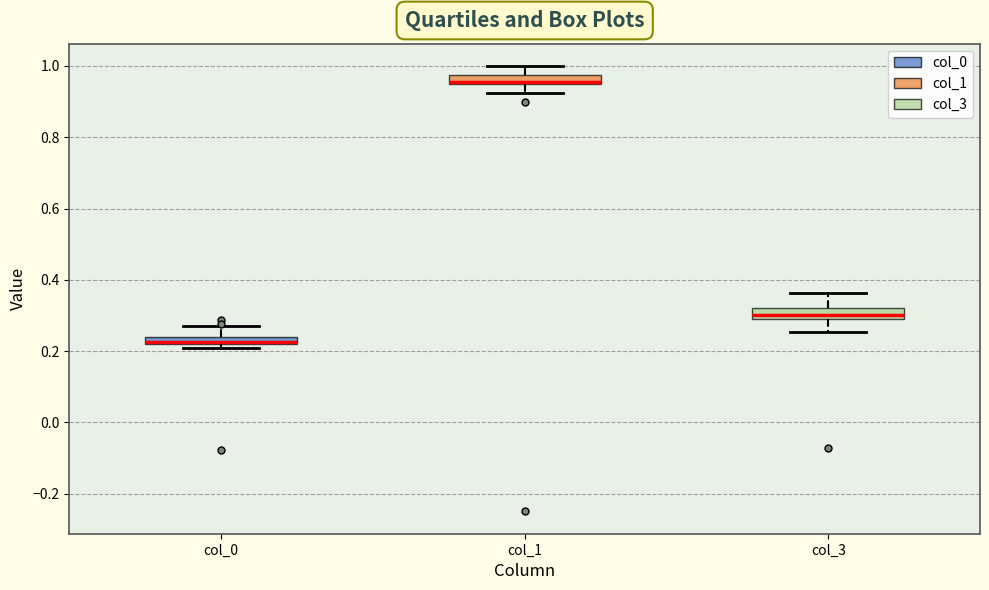

Where is the lower edge of the box for col_3 on the y-axis? The values are not printed on the chart, so give them approximately, as read against the axis.

0.28